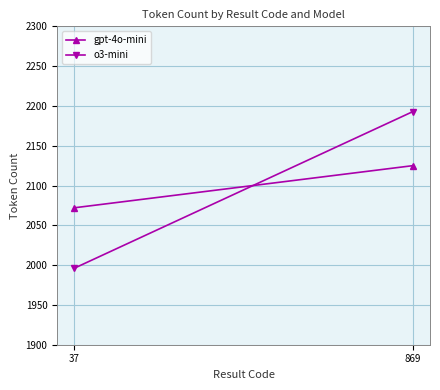

What is the sum of the gpt-4o-mini values at 37 and 869?

4197